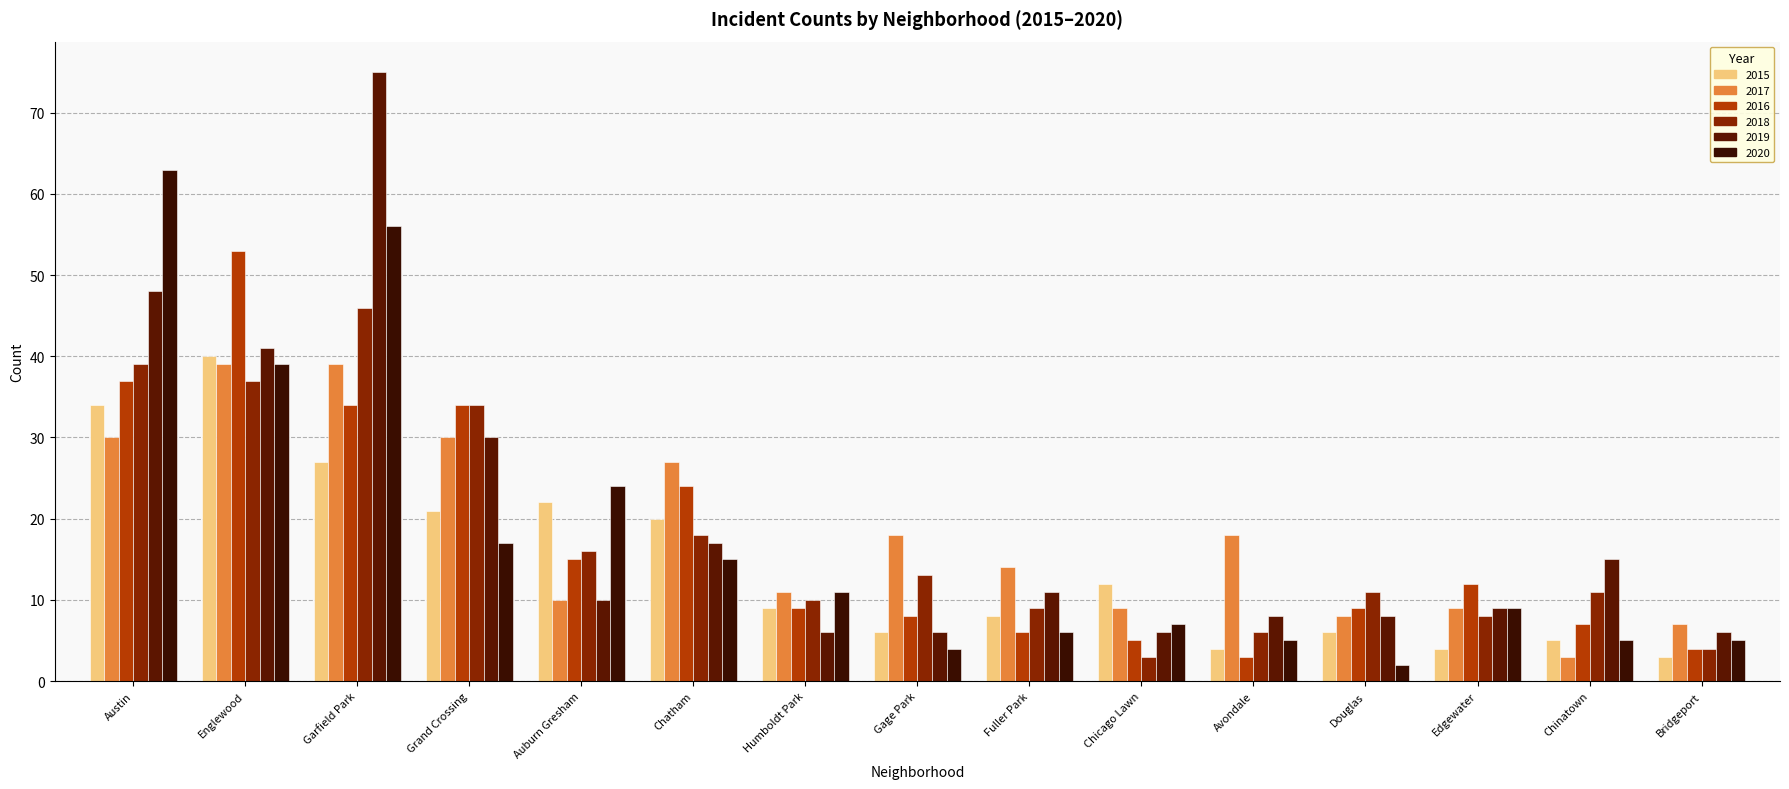

Reading right to left, extract all data points from this chart.

2015: 3	5	4	6	4	12	8	6	9	20	22	21	27	40	34
2017: 7	3	9	8	18	9	14	18	11	27	10	30	39	39	30
2016: 4	7	12	9	3	5	6	8	9	24	15	34	34	53	37
2018: 4	11	8	11	6	3	9	13	10	18	16	34	46	37	39
2019: 6	15	9	8	8	6	11	6	6	17	10	30	75	41	48
2020: 5	5	9	2	5	7	6	4	11	15	24	17	56	39	63